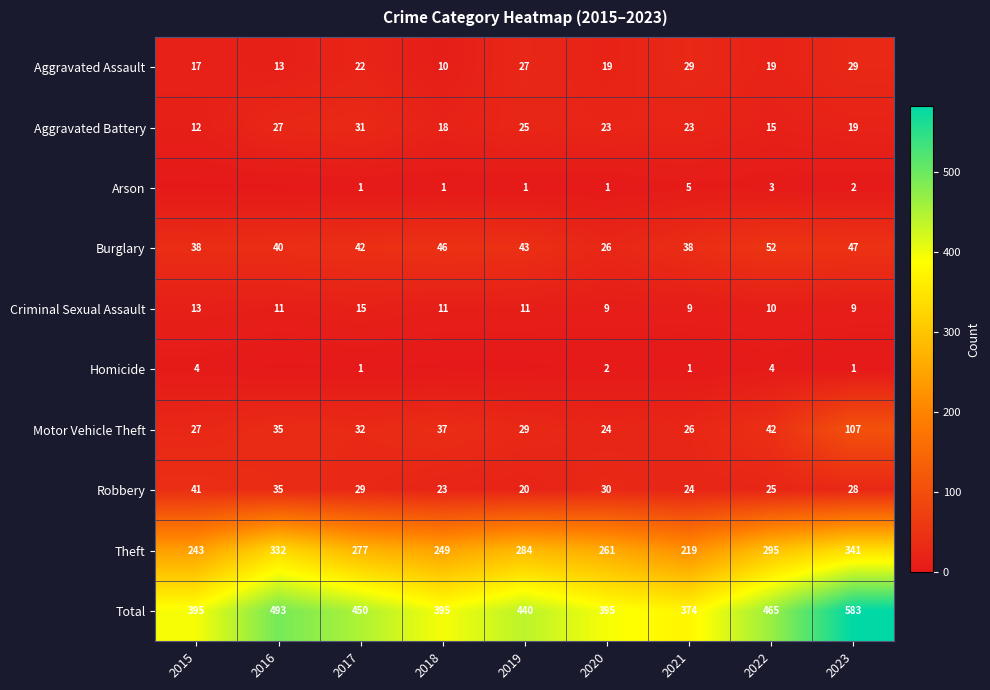

What is the highest value of the Burglary series?

52